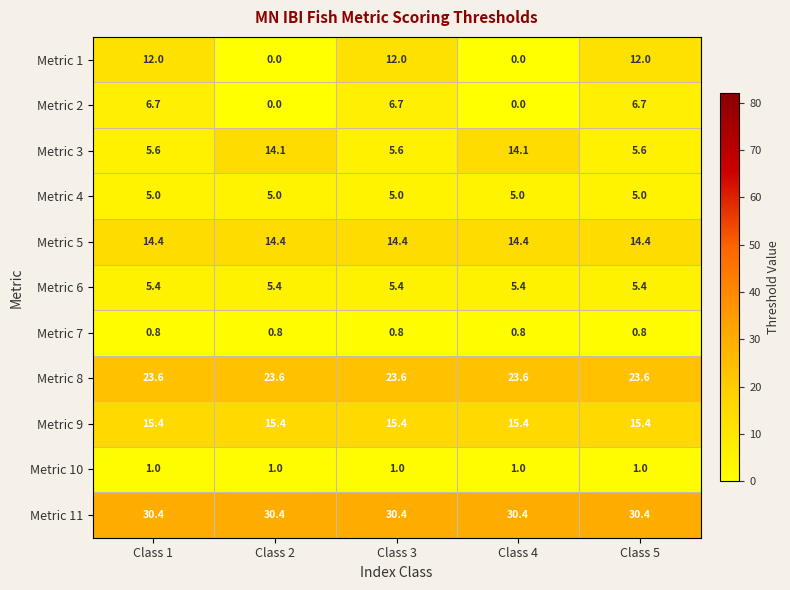

What is the sum of all Metric 5 values?

72.0